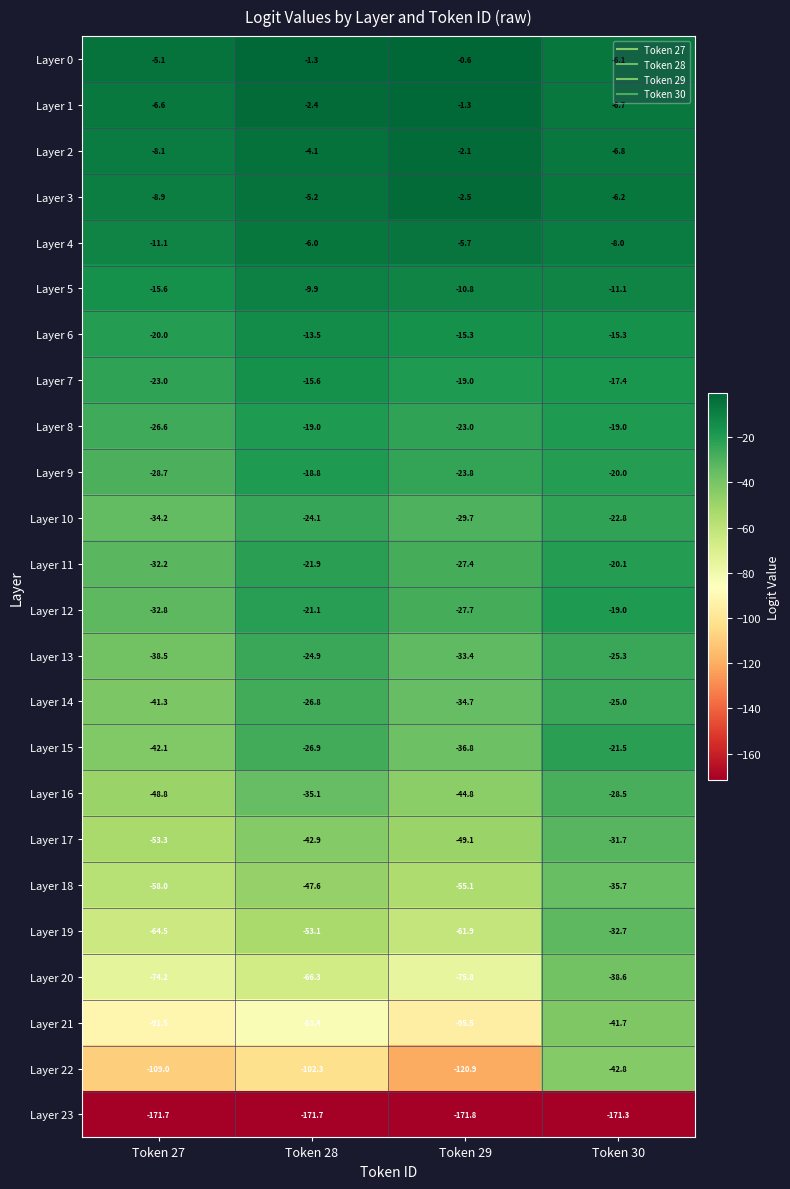

At which category is the sum across all series the highest?

Token 30